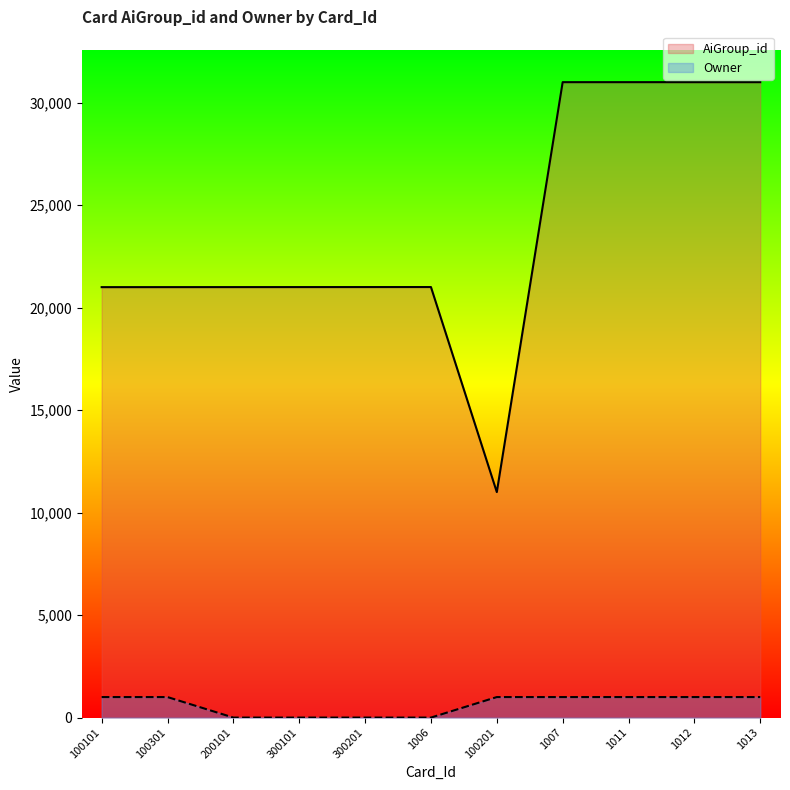

Where is the first local maximum for AiGroup_id?

1006